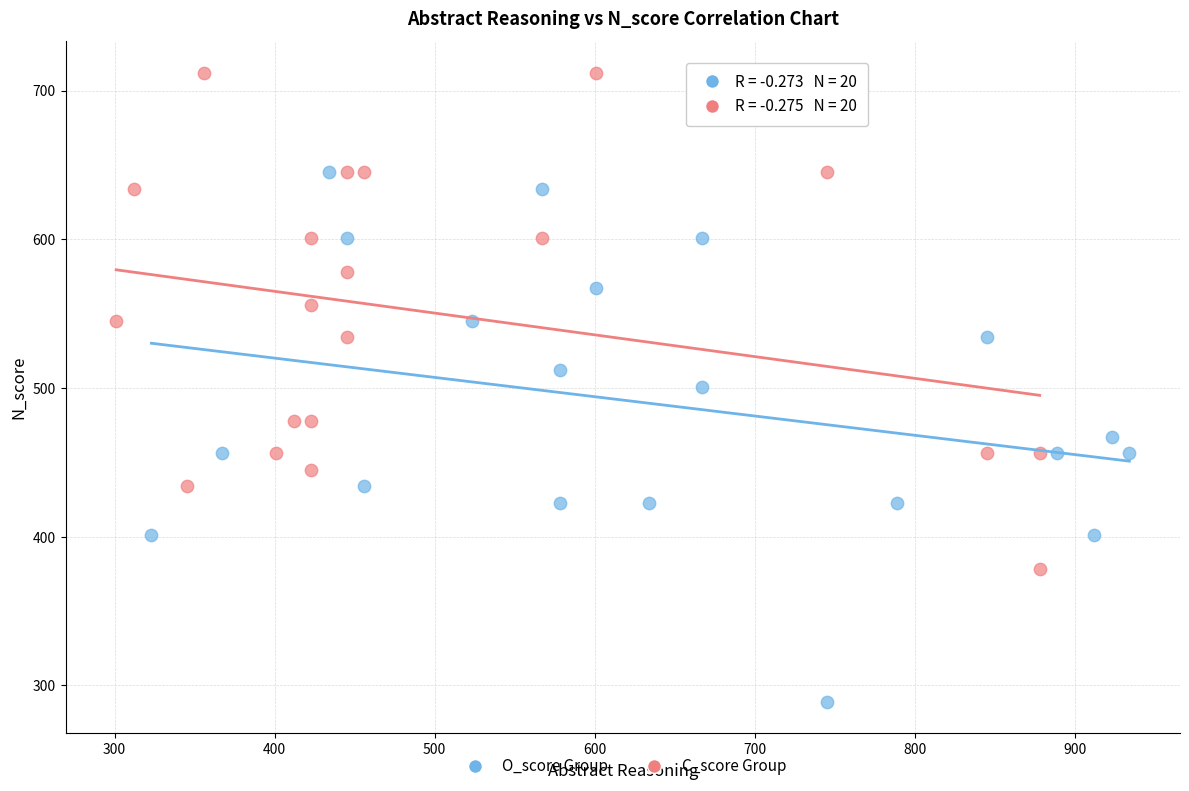

Which series contains the lowest Y value?

O_score Group